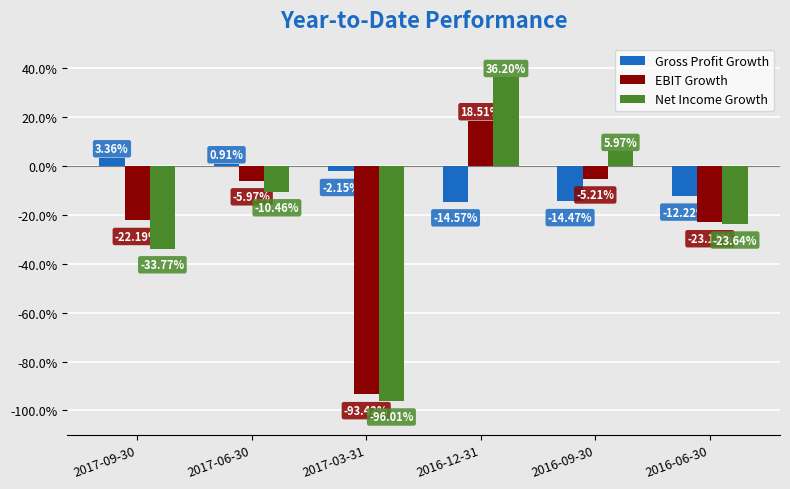

Reading left to right, what are all the values shown in this chart?

Gross Profit Growth: 2017-09-30=0.0	2017-06-30=0.0	2017-03-31=-0.0	2016-12-31=-0.1	2016-09-30=-0.1	2016-06-30=-0.1
EBIT Growth: 2017-09-30=-0.2	2017-06-30=-0.1	2017-03-31=-0.9	2016-12-31=0.2	2016-09-30=-0.1	2016-06-30=-0.2
Net Income Growth: 2017-09-30=-0.3	2017-06-30=-0.1	2017-03-31=-1.0	2016-12-31=0.4	2016-09-30=0.1	2016-06-30=-0.2